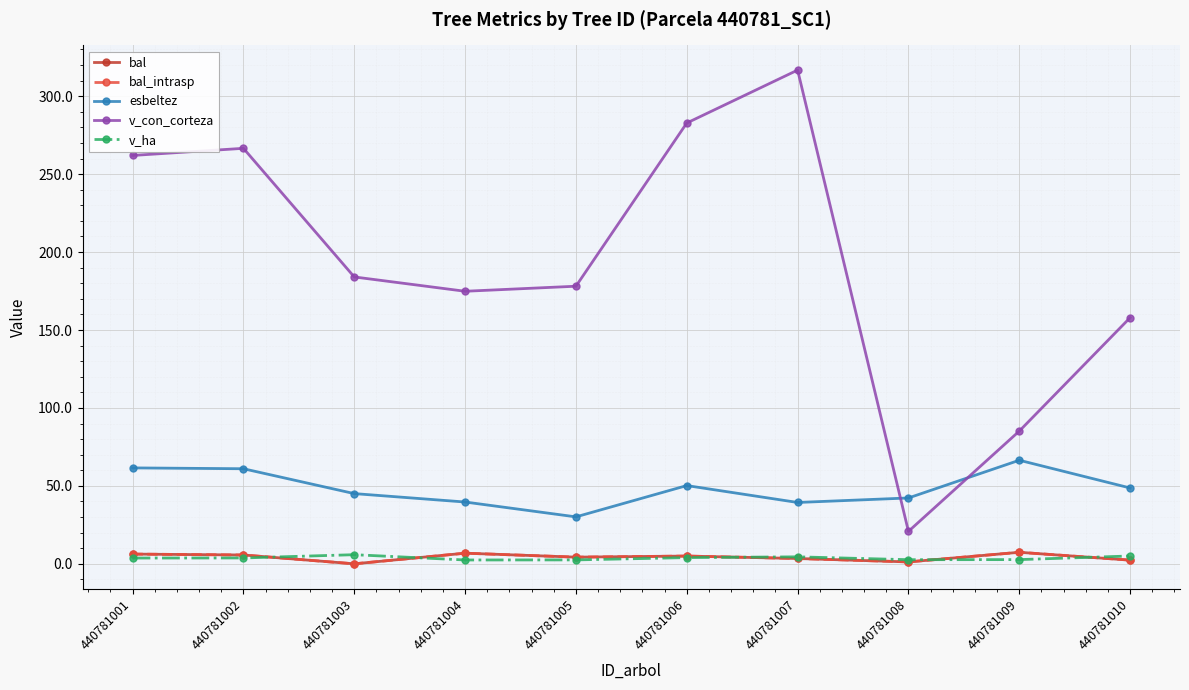

List the series in order of their peak value, highest first.

v_con_corteza, esbeltez, bal, bal_intrasp, v_ha